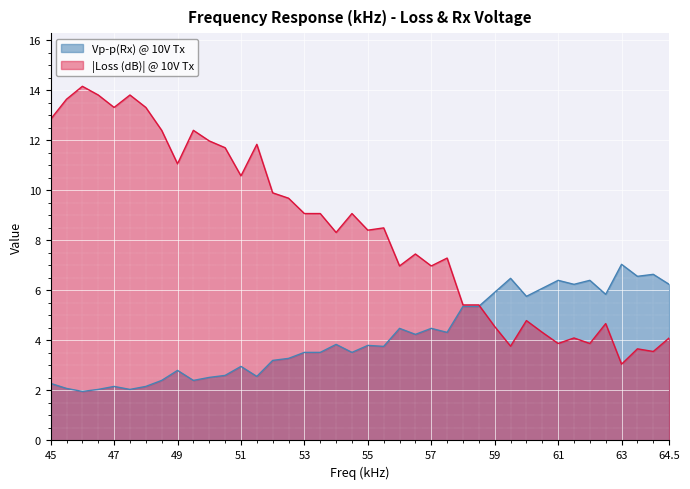

Reading left to right, list all the values displayed in this chart.

Vp-p(Rx) @ 10V Tx: 45=2.3	45.5=2.1	46=2.0	46.5=2.0	47=2.2	47.5=2.0	48=2.2	48.5=2.4	49=2.8	49.5=2.4	50=2.5	50.5=2.6	51=3.0	51.5=2.6	52=3.2	52.5=3.3	53=3.5	53.5=3.5	54=3.8	54.5=3.5	55=3.8	55.5=3.8	56=4.5	56.5=4.2	57=4.5	57.5=4.3	58=5.4	58.5=5.4	59=5.9	59.5=6.5	60=5.8	60.5=6.1	61=6.4	61.5=6.2	62=6.4	62.5=5.8	63=7.0	63.5=6.6	64=6.6	64.5=6.2
Loss (dB) @ 10V Tx: 45=12.8	45.5=13.6	46=14.2	46.5=13.8	47=13.3	47.5=13.8	48=13.3	48.5=12.4	49=11.1	49.5=12.4	50=12.0	50.5=11.7	51=10.6	51.5=11.8	52=9.9	52.5=9.7	53=9.1	53.5=9.1	54=8.3	54.5=9.1	55=8.4	55.5=8.5	56=7.0	56.5=7.5	57=7.0	57.5=7.3	58=5.4	58.5=5.4	59=4.6	59.5=3.8	60=4.8	60.5=4.3	61=3.9	61.5=4.1	62=3.9	62.5=4.7	63=3.0	63.5=3.7	64=3.6	64.5=4.1